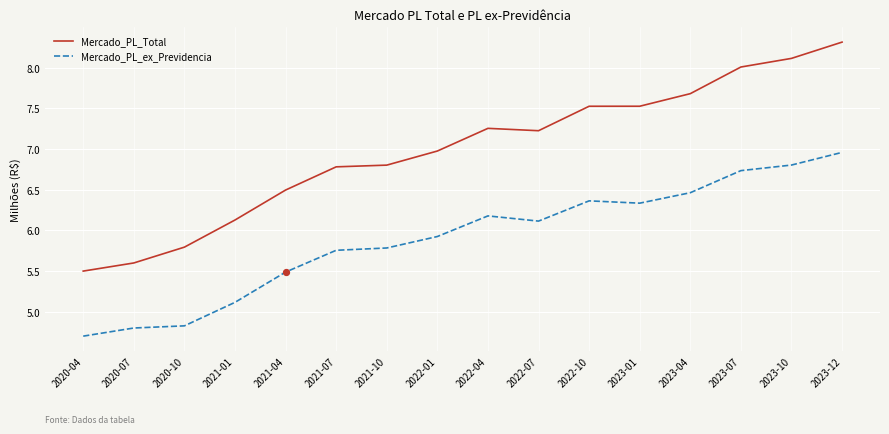

At how many categories does at least one series exceed 5?

16